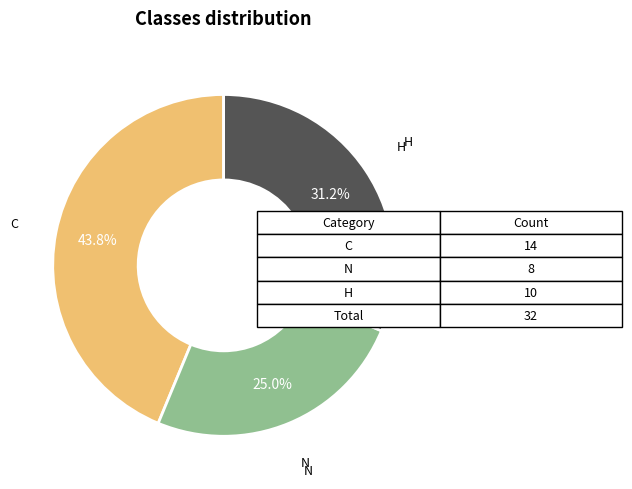

Is there any slice that represents more than half of the pie?

No